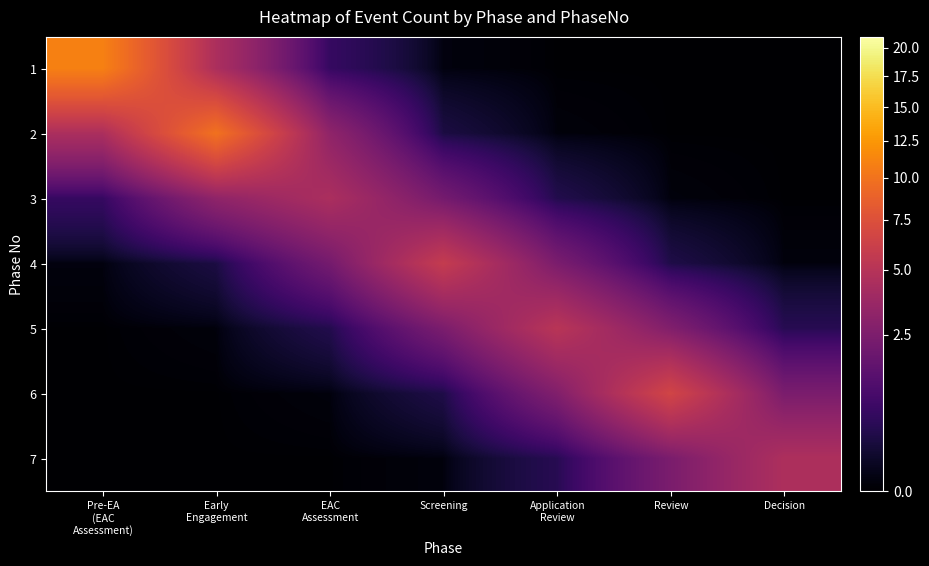

Between Pre-EA (EAC Assessment) and Decision, which series saw the biggest shift?

1